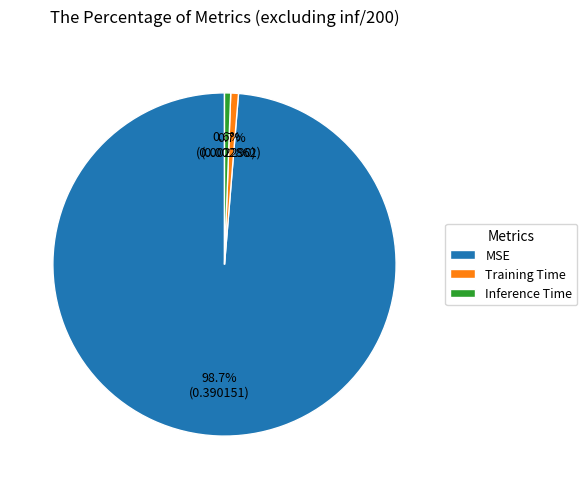

The Inference Time slice represents 11% of the pie. True or false?

False